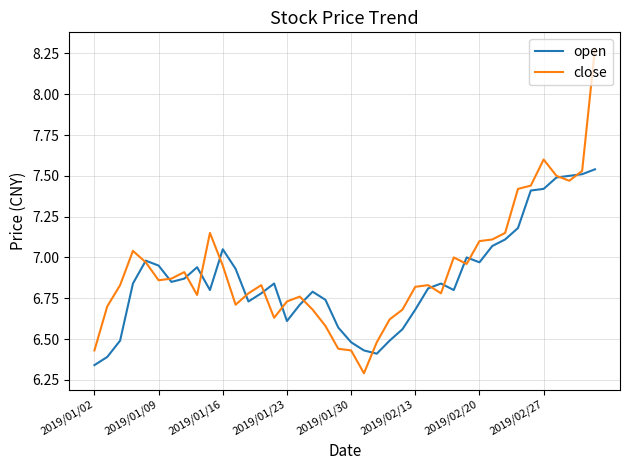

Which series ends up on top after the final intersection of open and close?

close